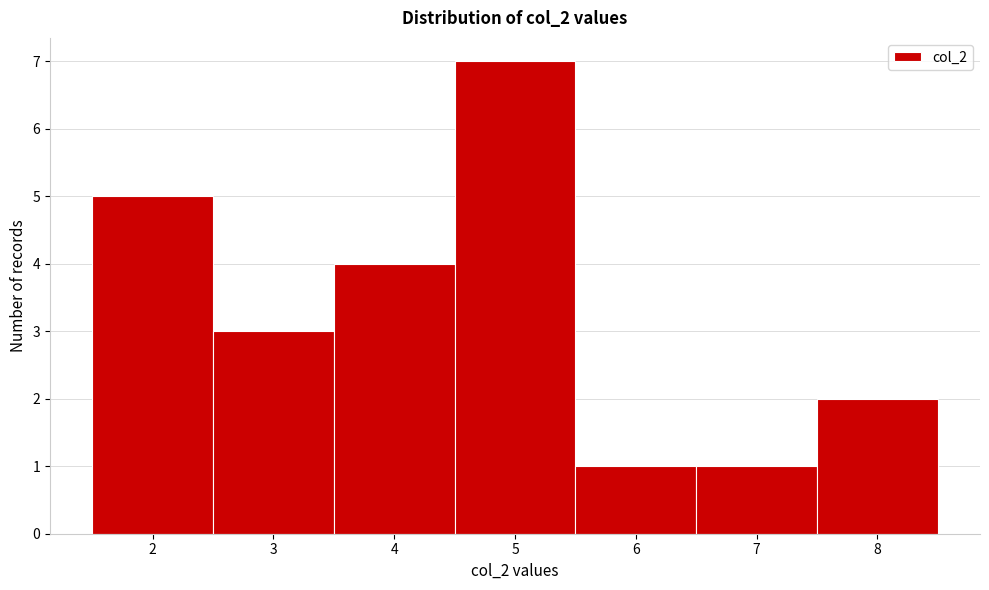

What is the height of the bar covering 2.5 to 3.5 on the x-axis? The values are not printed on the chart, so give them approximately, as read against the axis.

3